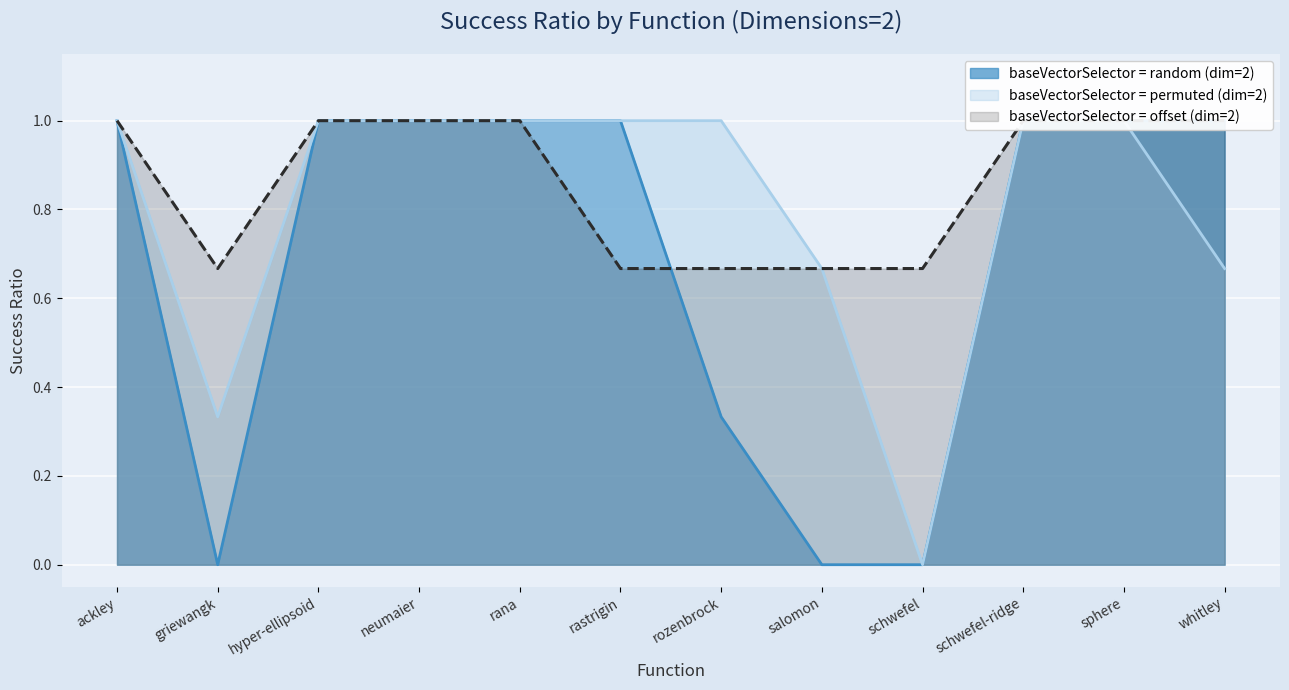

What is the sum of the baseVectorSelector = permuted (dim=2) values at schwefel-ridge and griewangk?

1.3